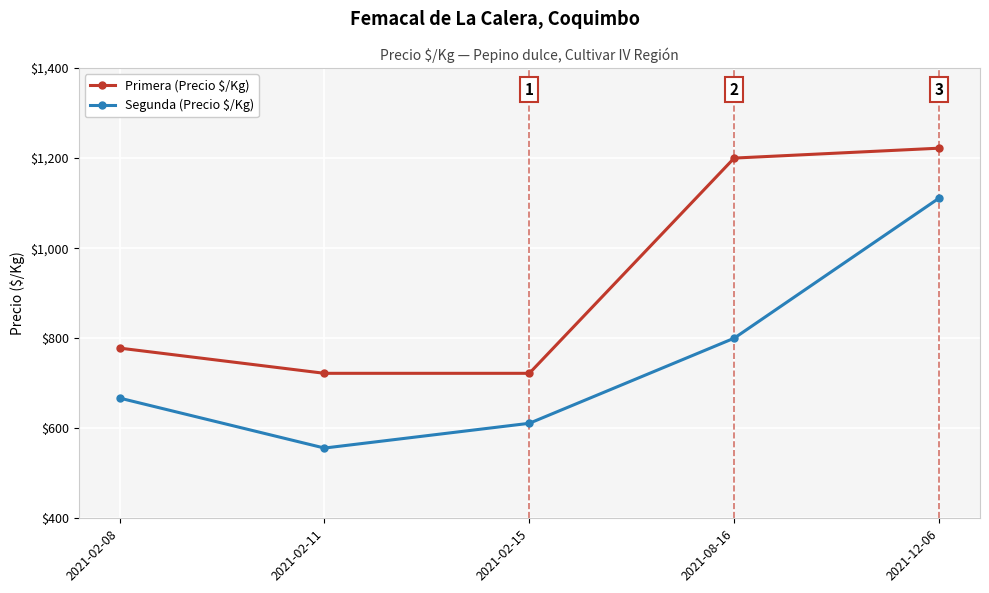

Where is the first local minimum for Segunda (Precio $/Kg)?

2021-02-11